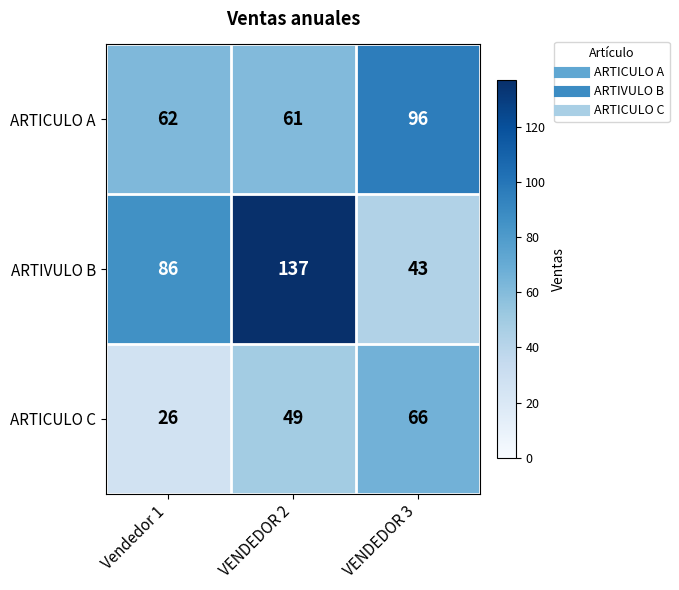

What is the difference between the maximum and minimum values in the ARTICULO A series?

35